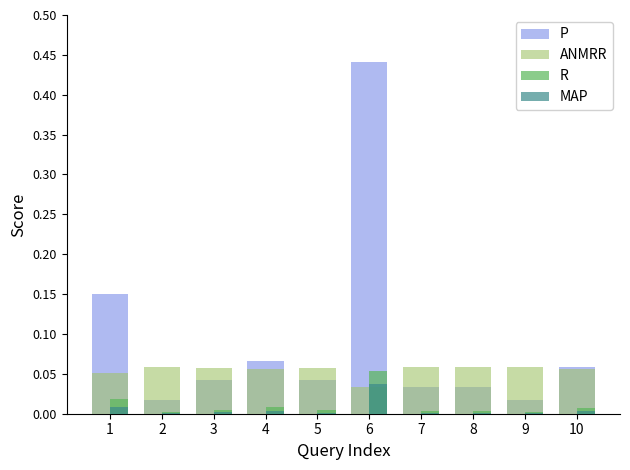

Which category has the highest value across all series?

6